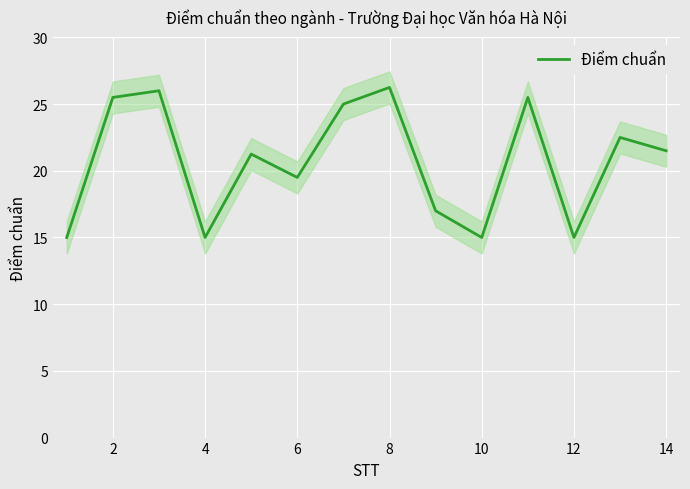

Where is Điểm chuẩn nearest to the value 20?

6